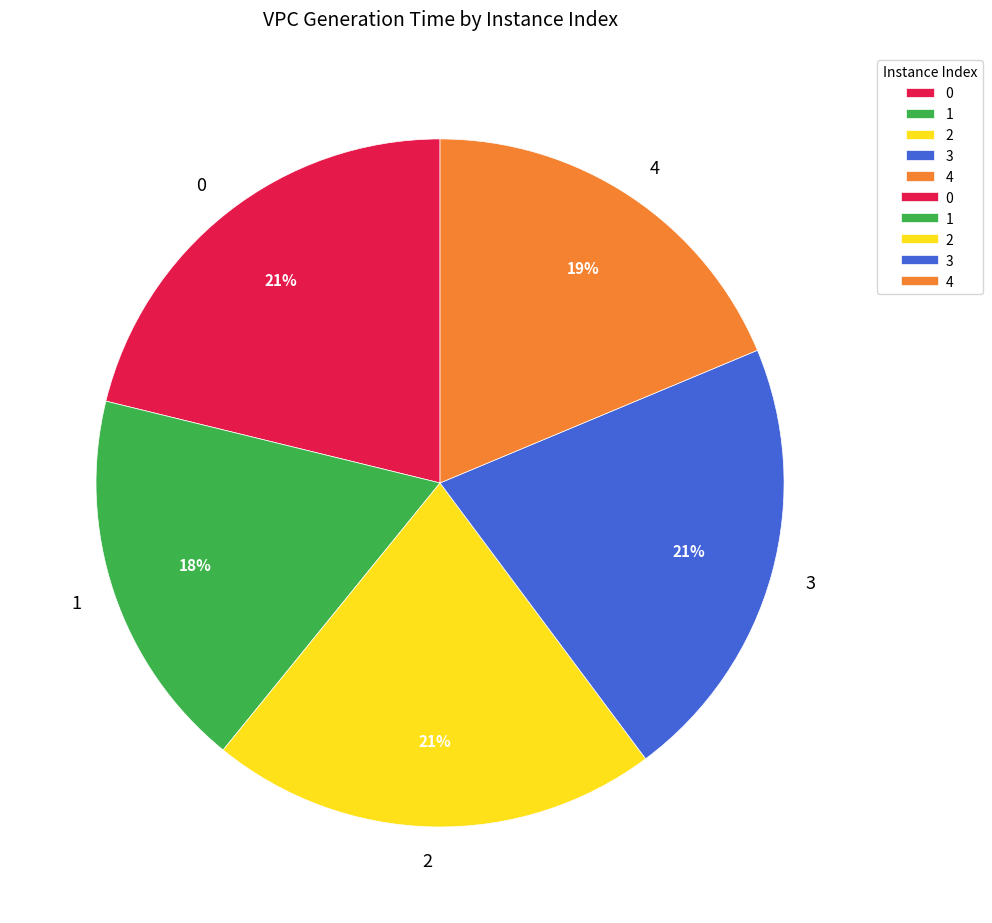

How many segments does this pie chart have?

5